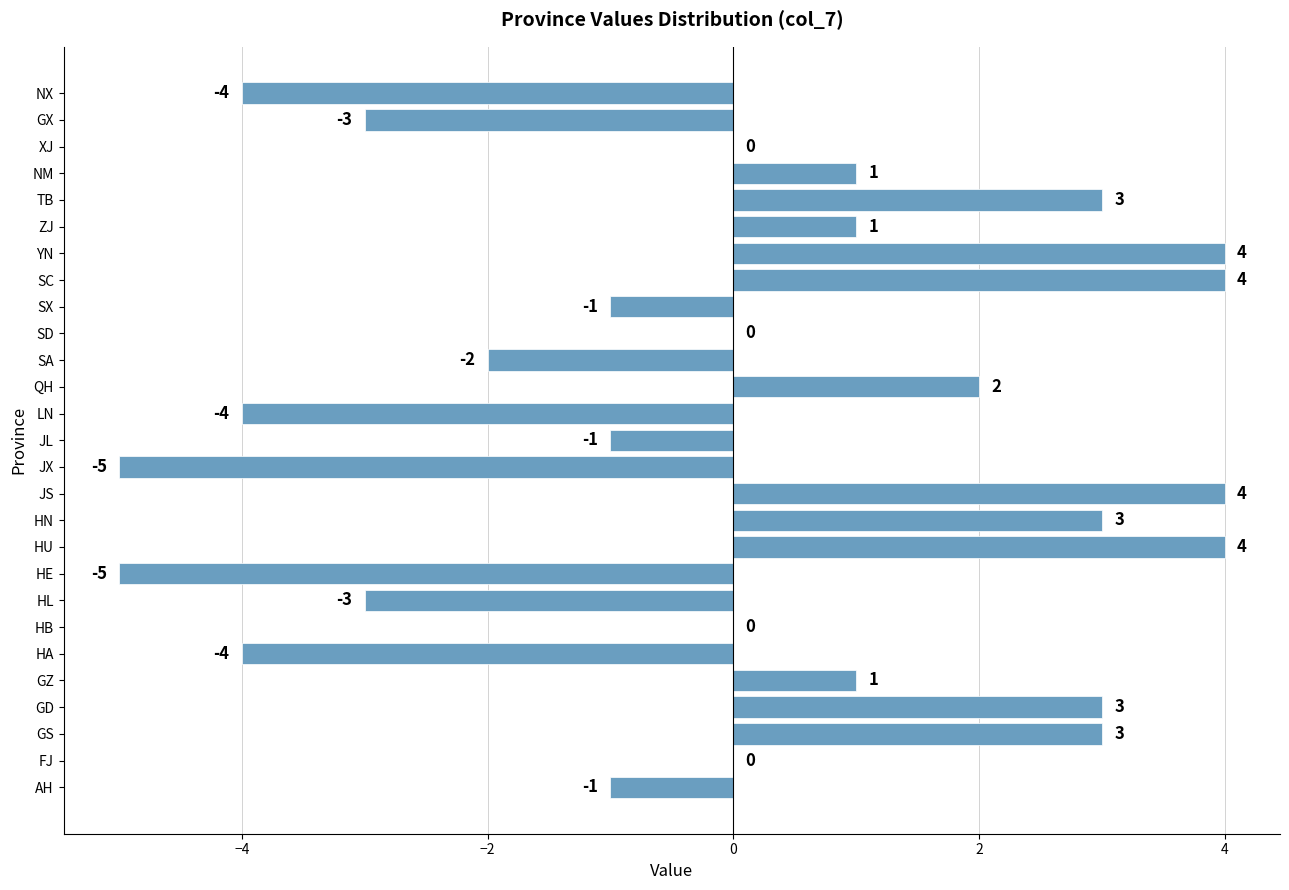

The chart shows a value of -1 at HL. True or false?

False